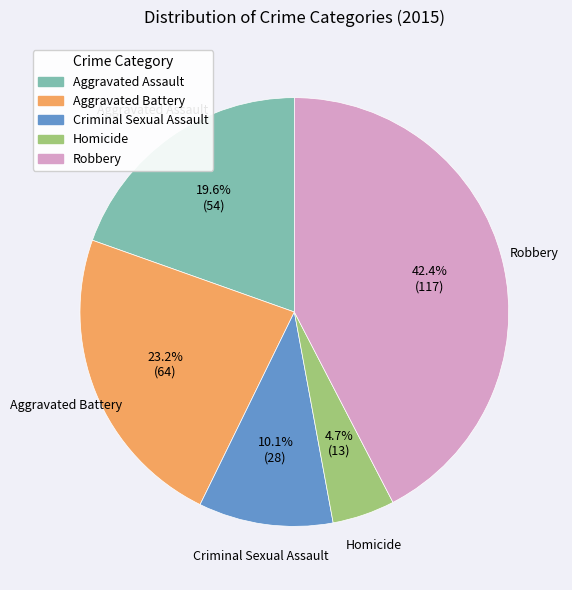

Do Aggravated Assault and Robbery together represent more than half of the pie?

Yes